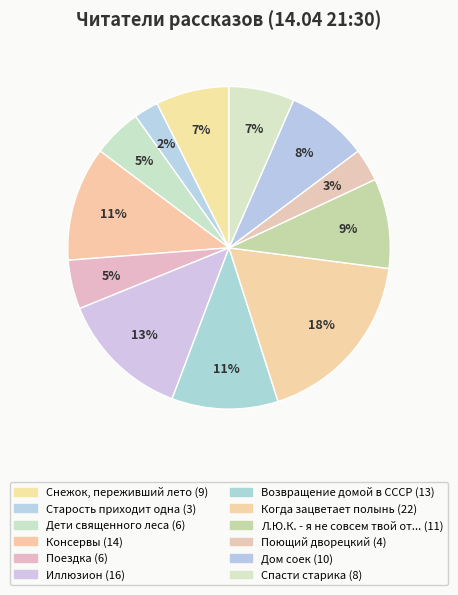

How many segments does this pie chart have?

12